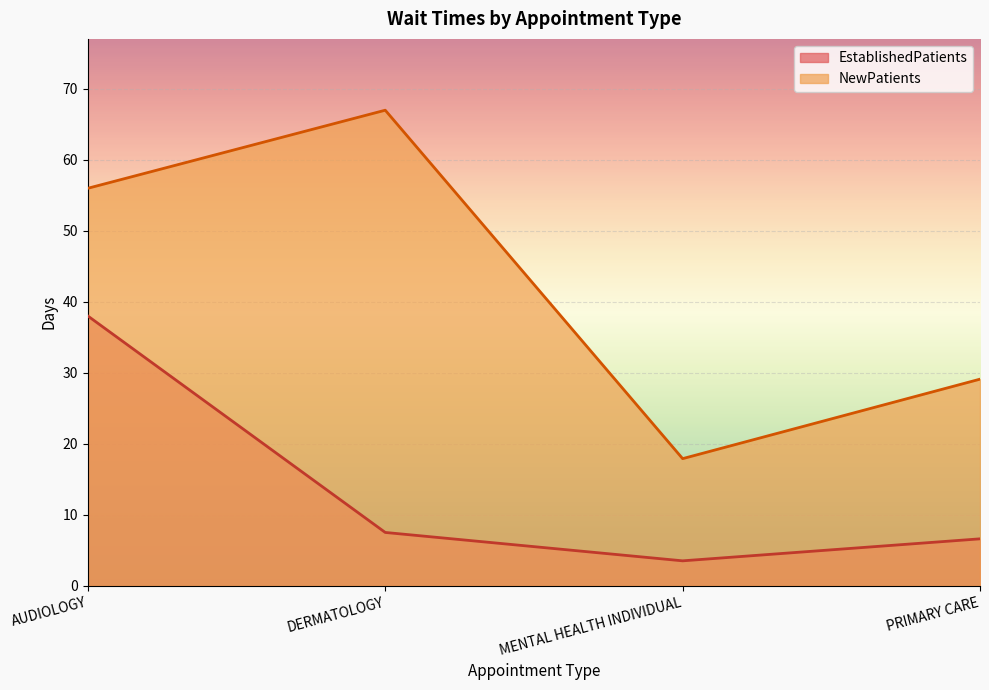

Rank the series by their average value, from highest to lowest.

NewPatients, EstablishedPatients